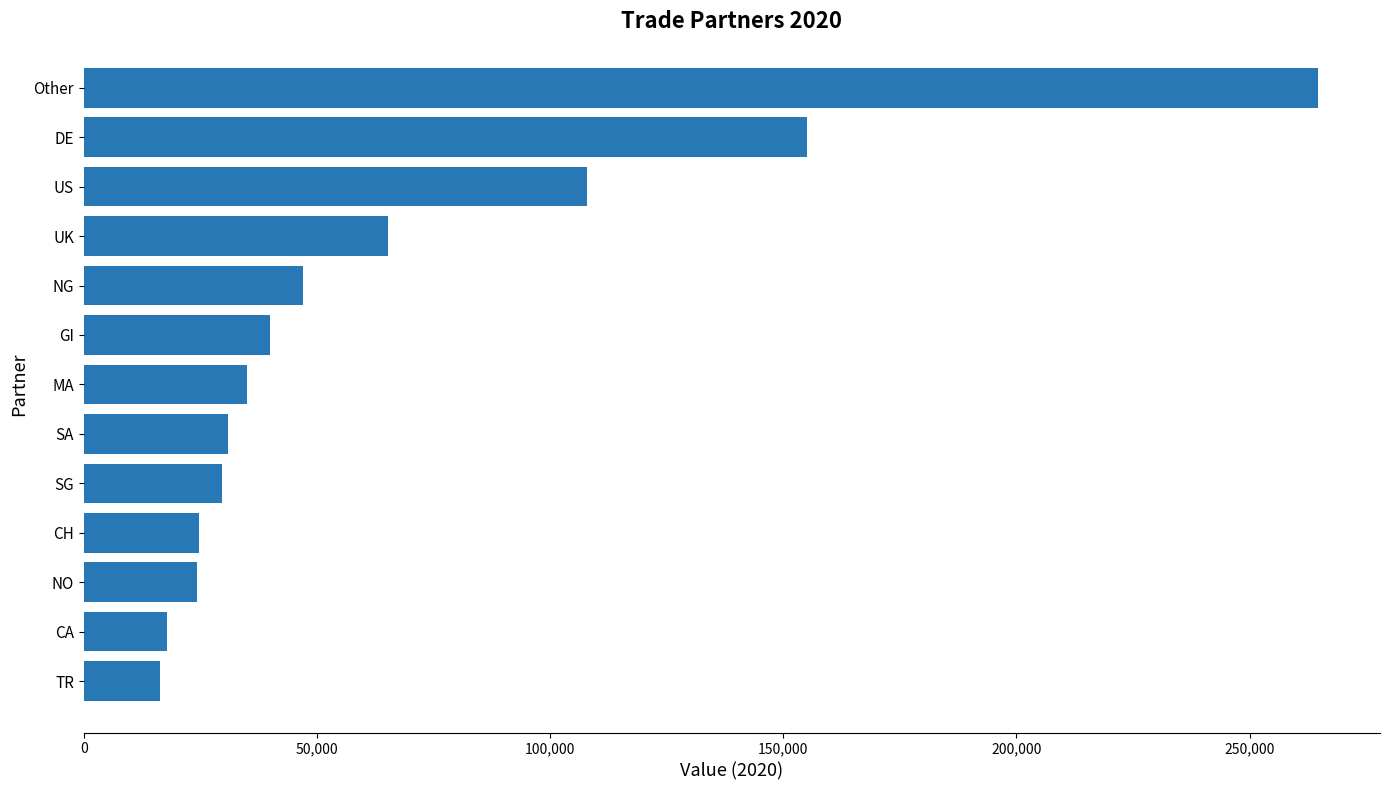

Approximately how many times larger is the value at NG compared to SA?

1.5